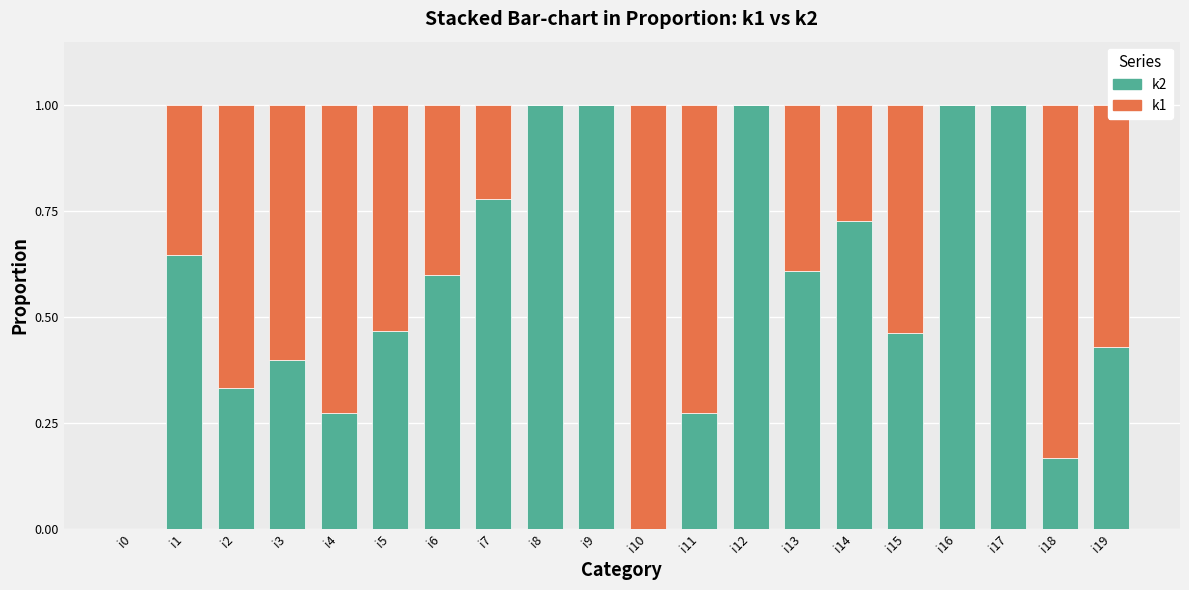

Is it true that k2 equals -0.3 at i0?

False